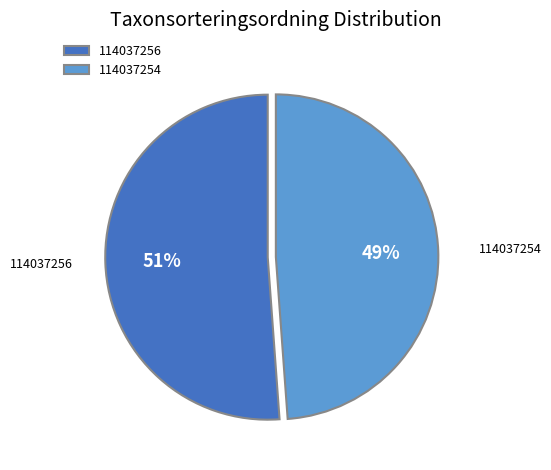

Is the sum of 114037254 and 114037256 greater than half?

Yes